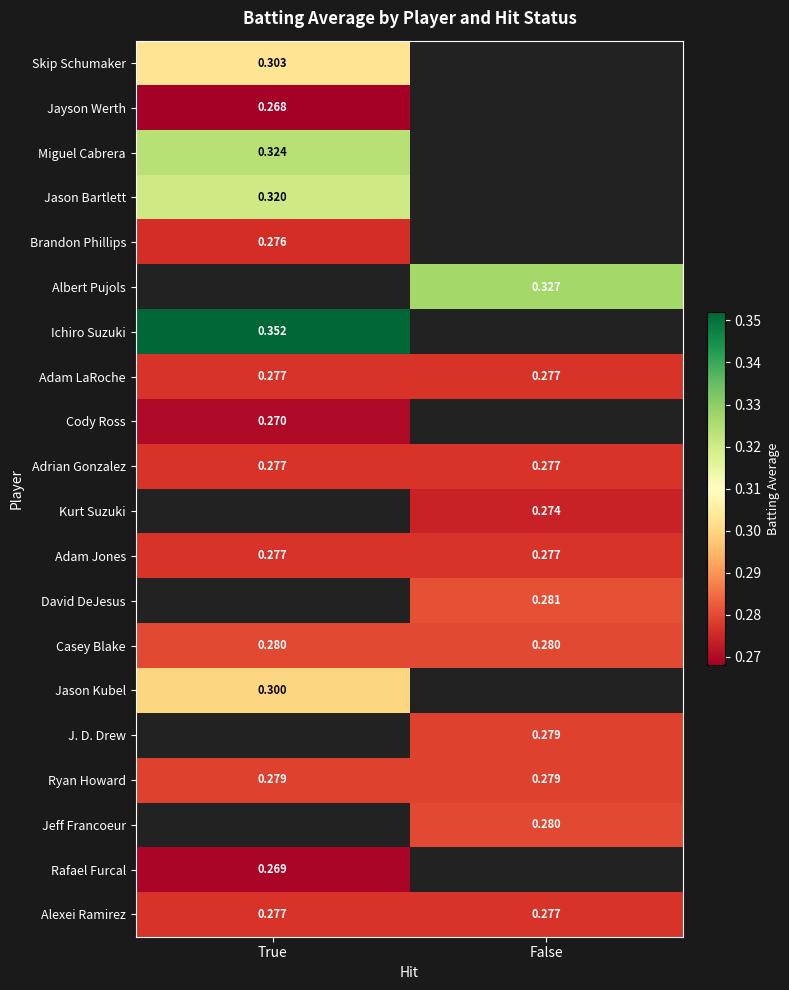

Is the value of Ichiro Suzuki at True greater than the value of Ryan Howard at False?

Yes